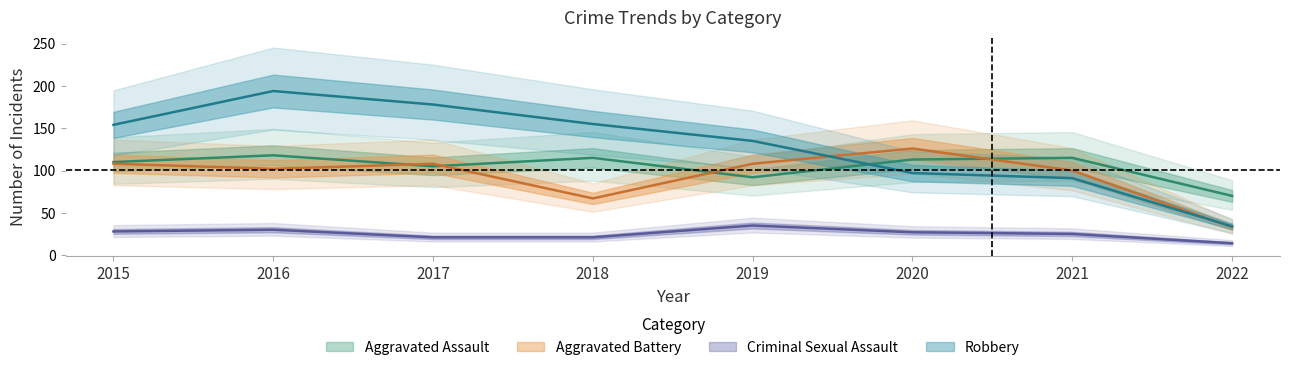

At how many categories does at least one series exceed 69?

8